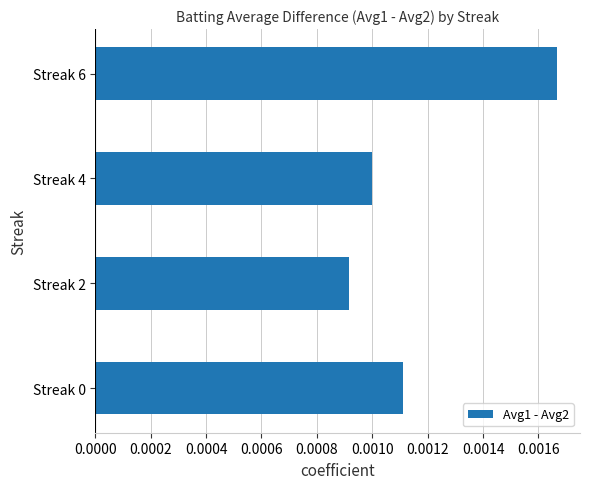

At which category does the chart reach its minimum across all series?

Streak 2